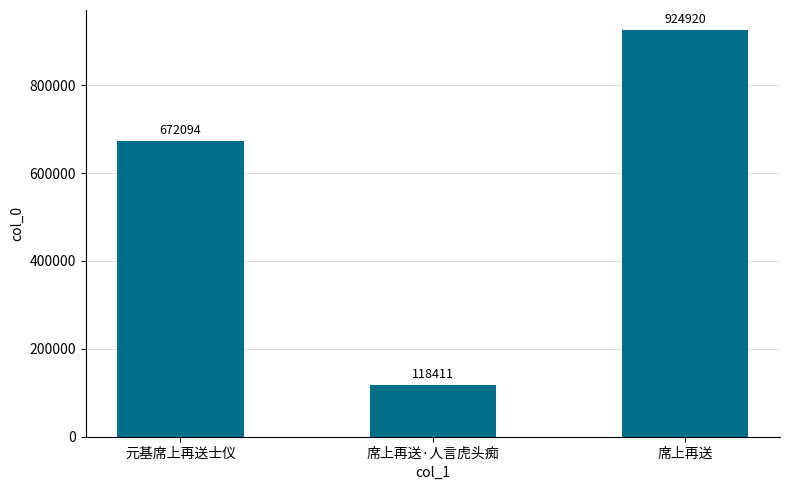

True or false: the data shows 672094 at 元基席上再送士仪.

True